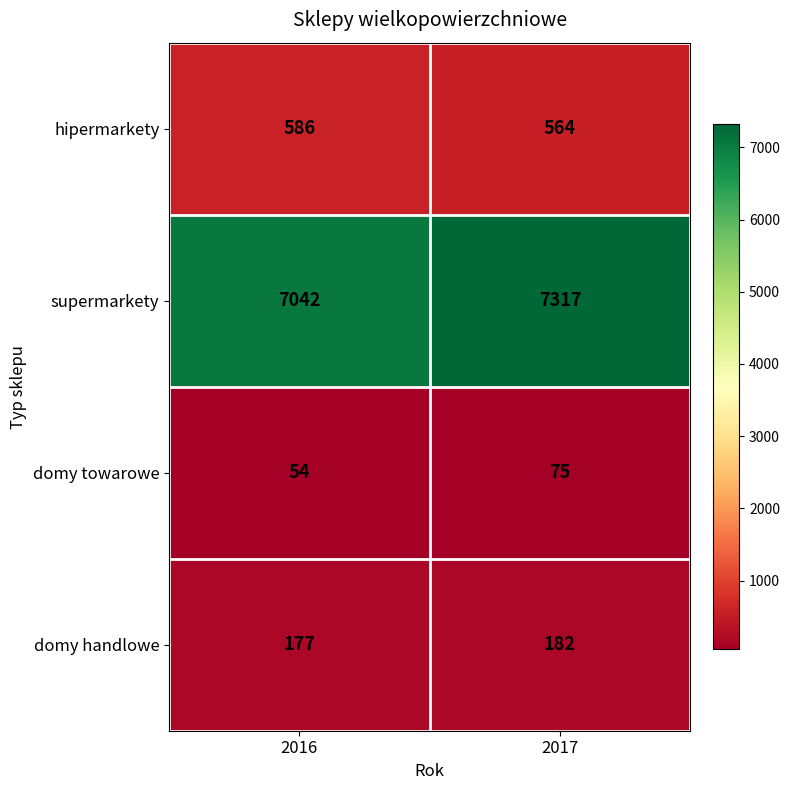

At which label is domy handlowe closest to 179?

2016